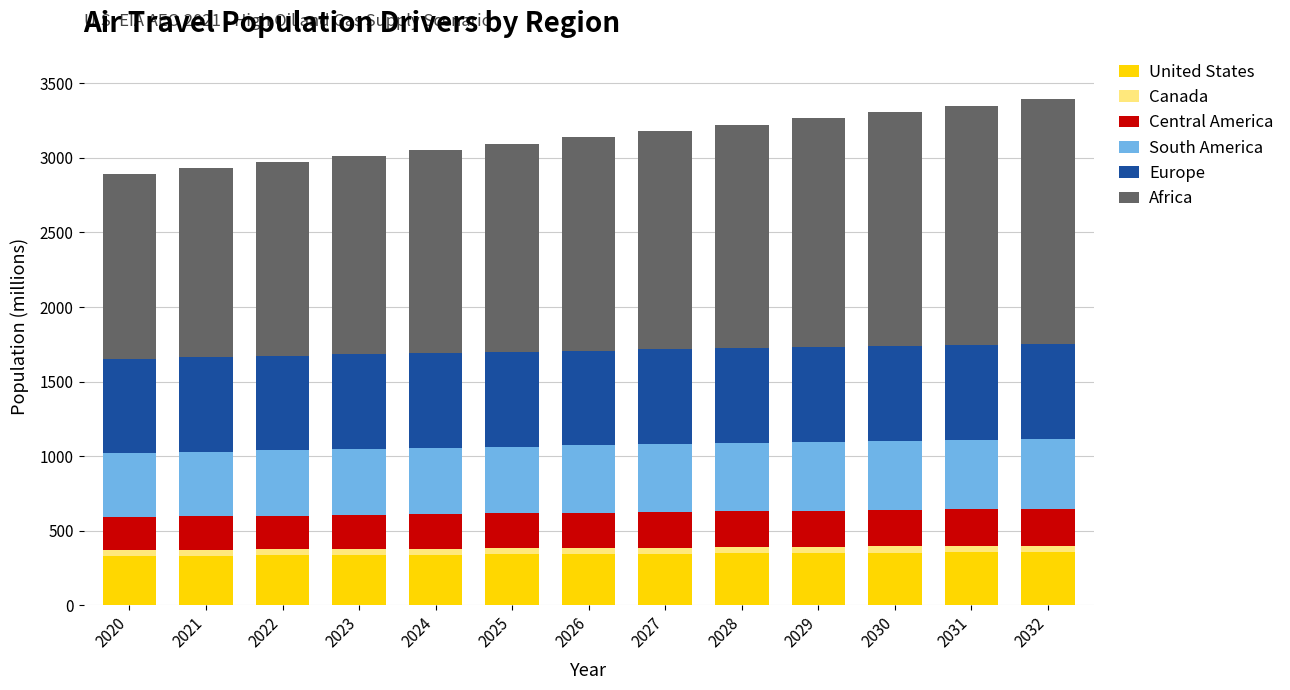

The value of United States at 2027 is 346.2. True or false?

True